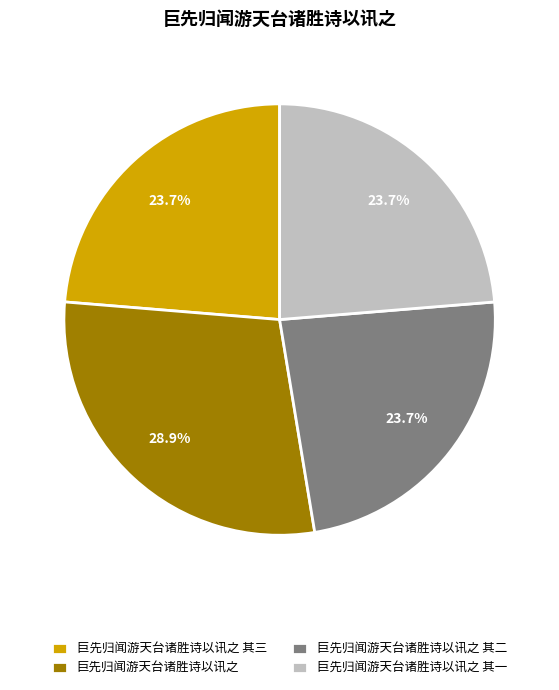

Count the number of slices in the pie.

4